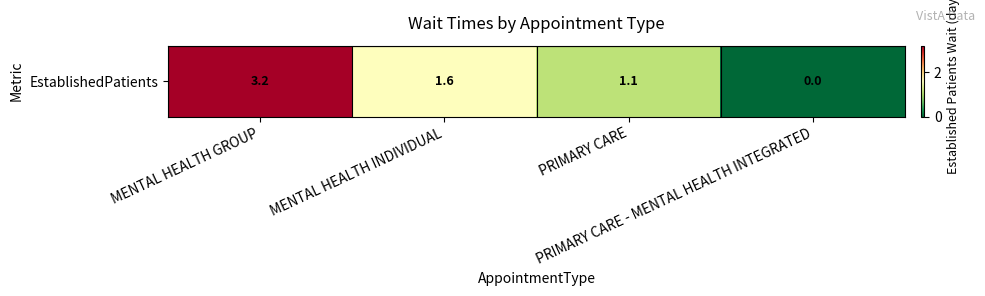

What is the average value?

1.5